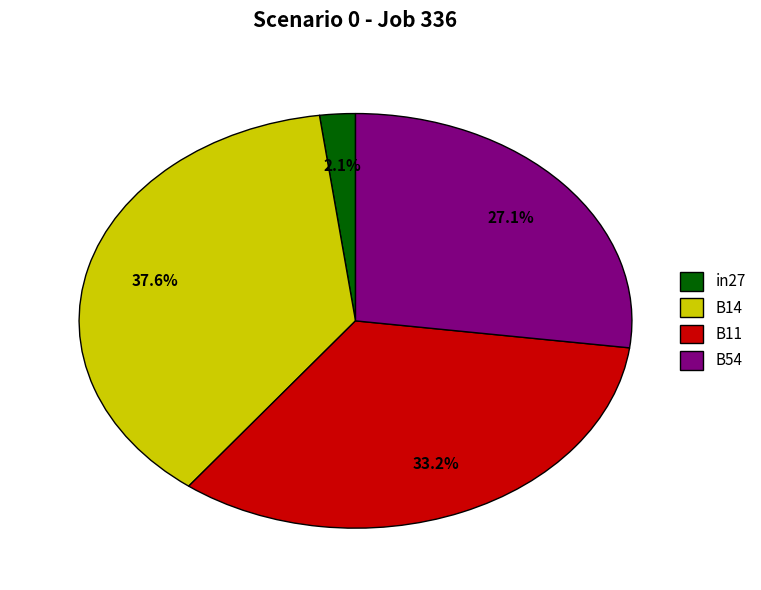

Is there any slice that represents more than half of the pie?

No